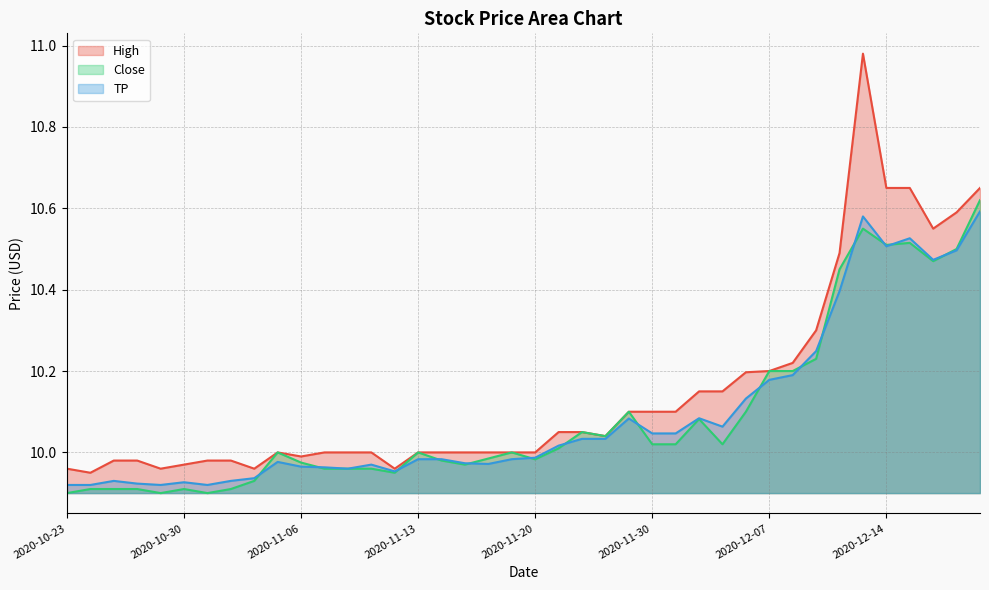

What is the sum of the TP values at 2020-11-11 and 2020-11-25?

20.0